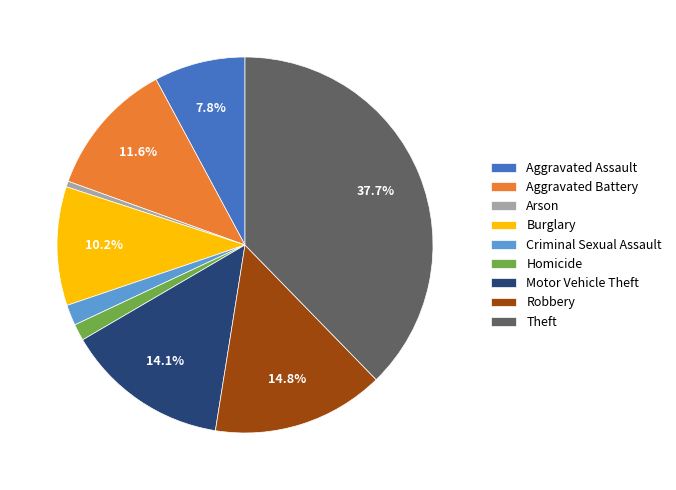

Between Robbery and Burglary, which is larger?

Robbery